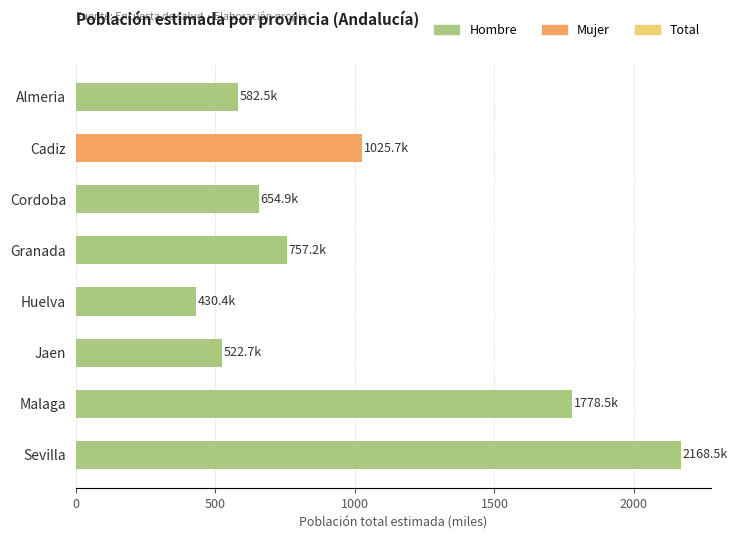

At which label is the value closest to 1299?

Cadiz